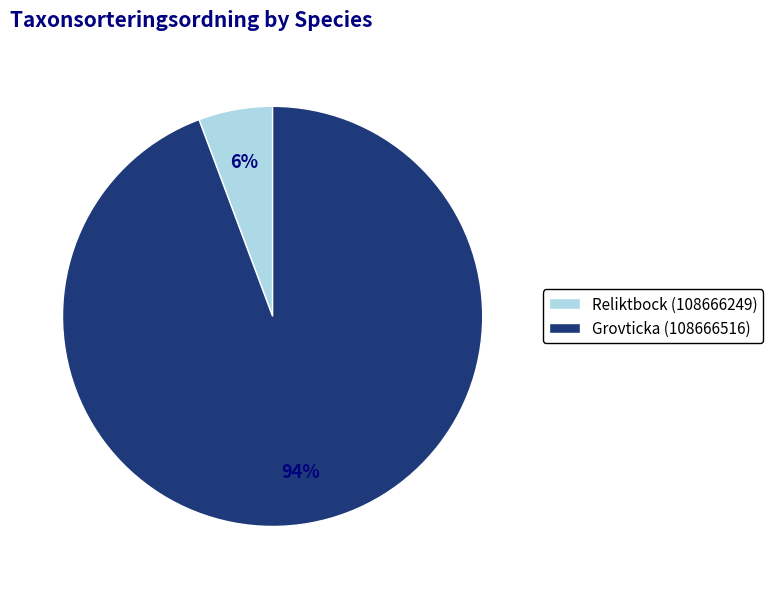

To the nearest percent, what is the average slice percentage?

50%